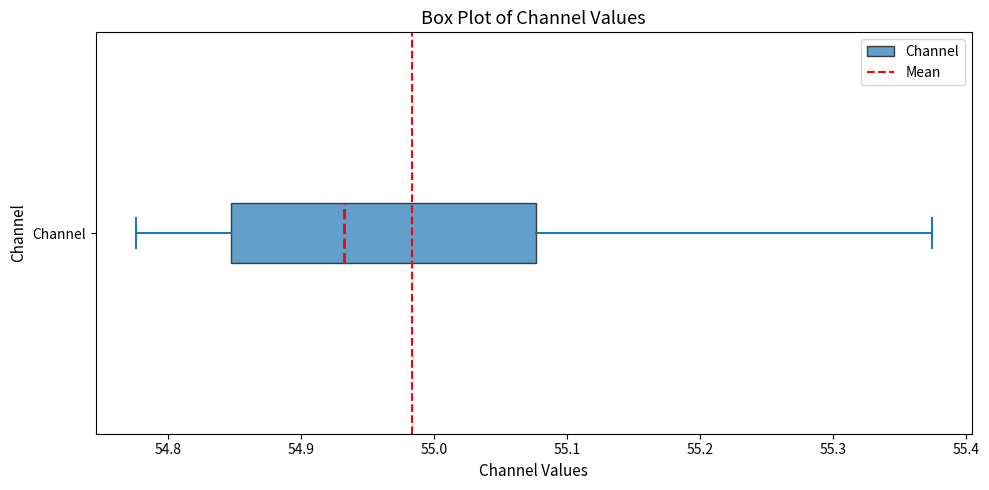

Transcribe this box plot: give where the median line is, the range the box spans, and where the two whiskers end, as read against the x-axis. The values are not printed on the chart, so give them approximately, as read against the axis.

median 54.93, box 54.85 to 55.08, whiskers 54.78 to 55.37